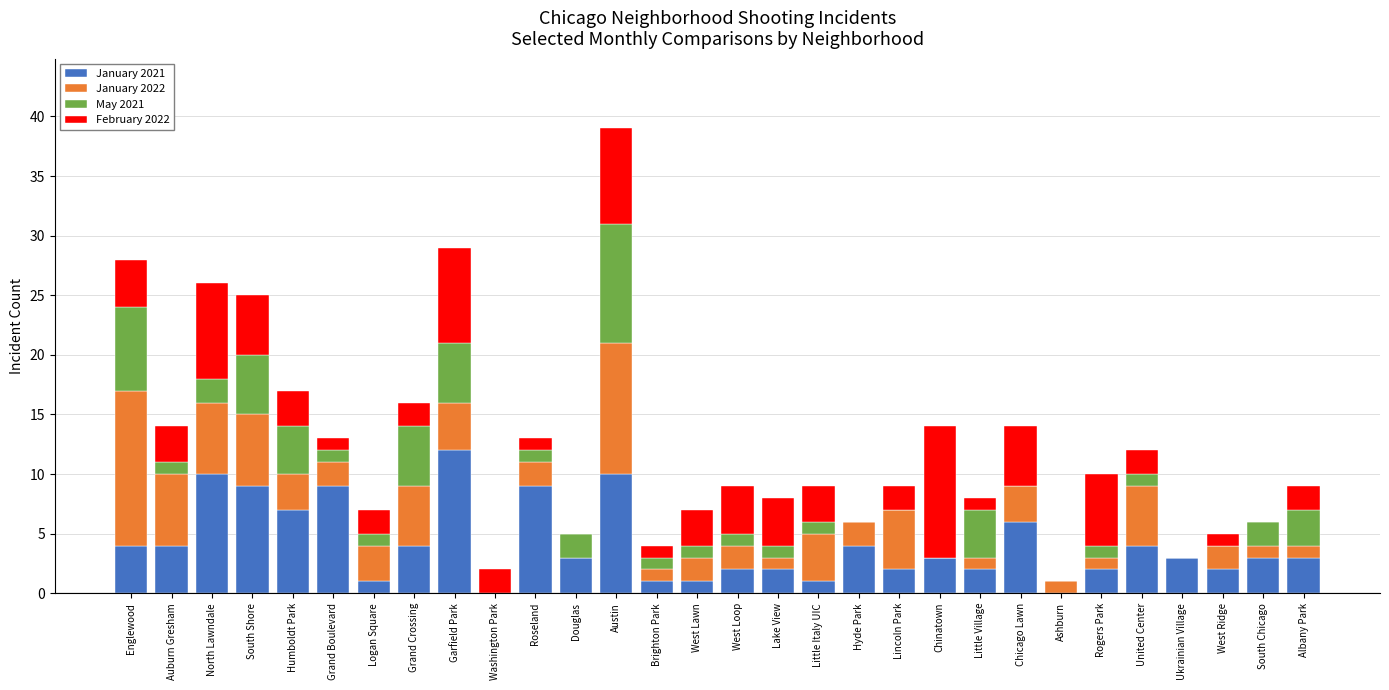

Where does the January 2021 series first go above 3?

Englewood